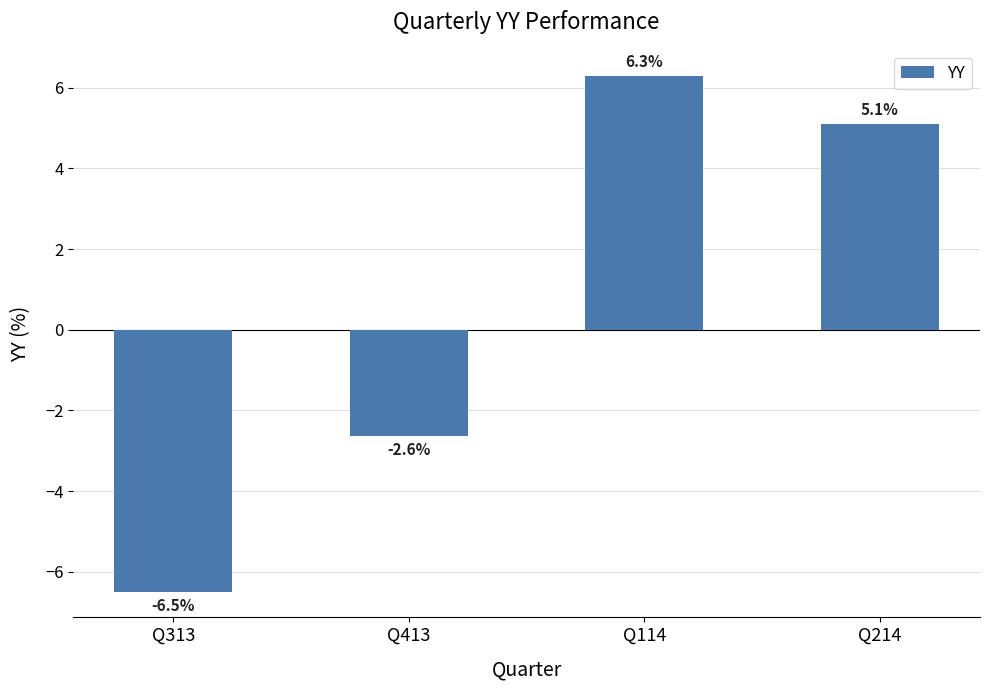

Rank the categories by value from highest to lowest.

Q114, Q214, Q413, Q313